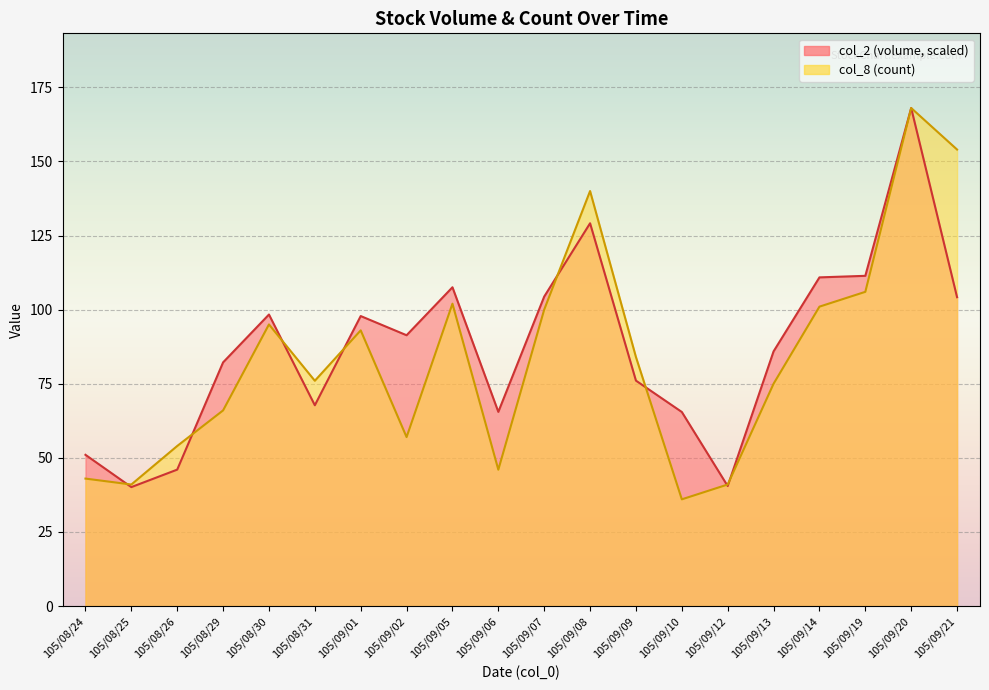

Where is col_8 nearest to the value 102?

105/09/05